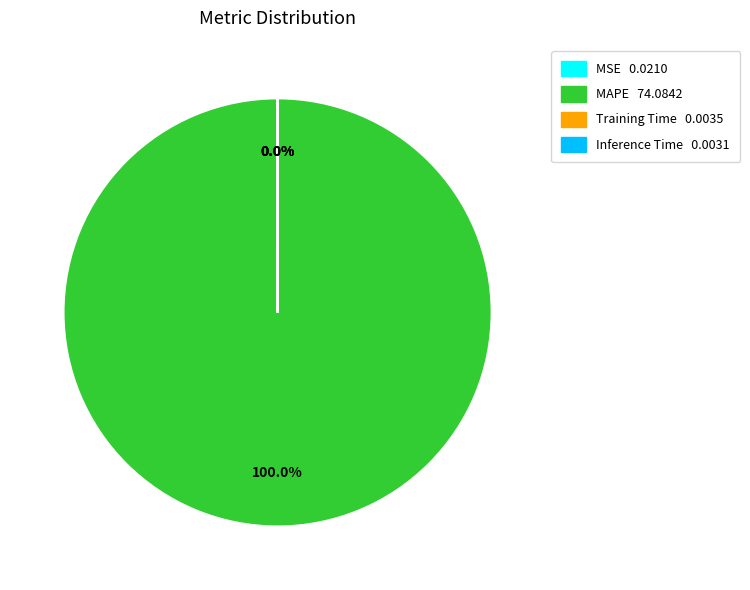

Does MAPE 74.0842 account for over 50% of the chart?

Yes